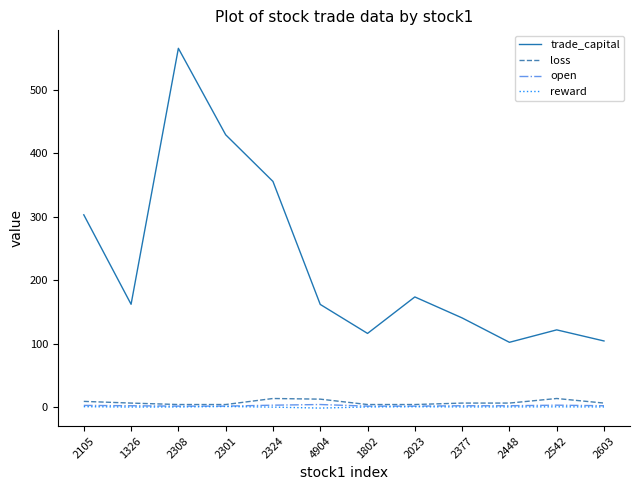

Which series changed the most between 2105 and 2377?

trade_capital